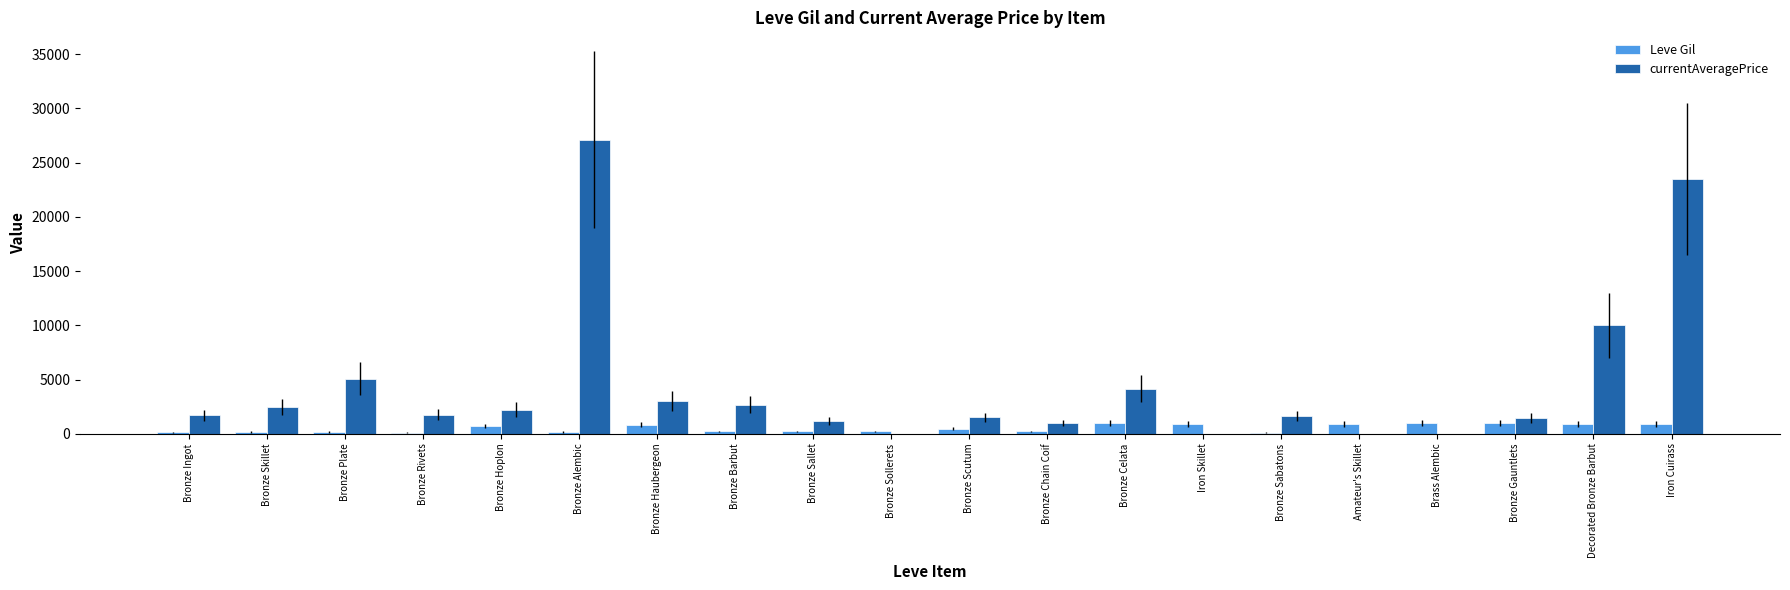

What value does the Leve Gil series have at Iron Cuirass?

910.0